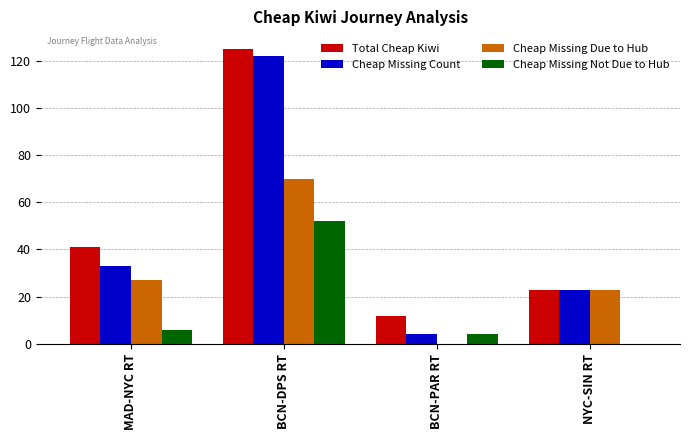

Count the number of categories in the chart.

4